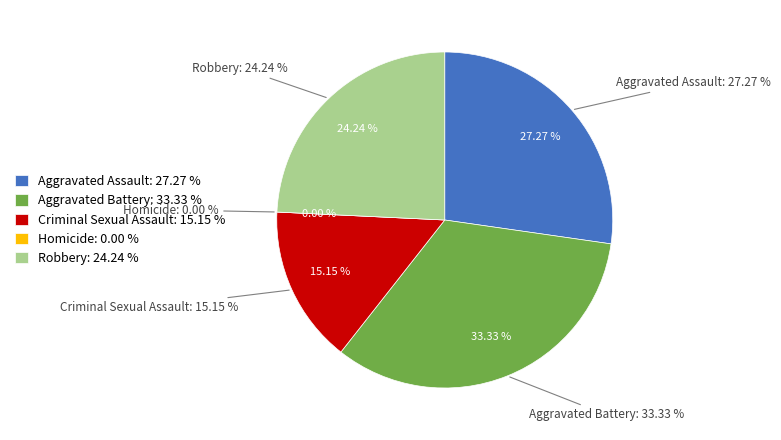

Does Criminal Sexual Assault represent more than half of the total?

No